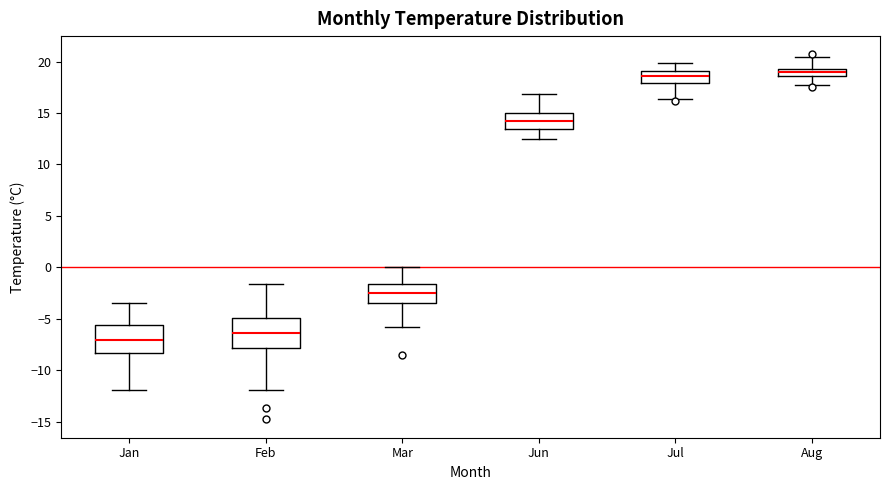

Which box has the lowest median line?

Jan